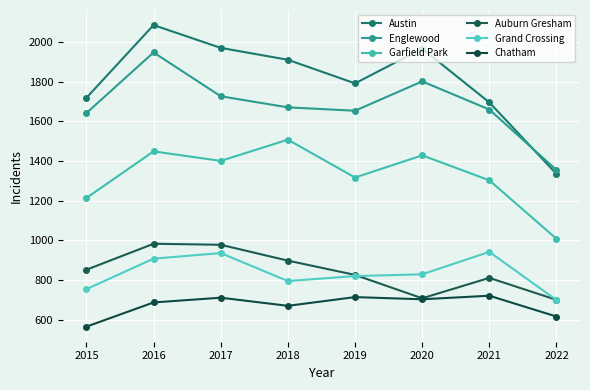

Reading left to right, transcribe all the data shown in this chart.

Austin: 1719	2086	1971	1911	1792	1967	1696	1335
Englewood: 1642	1948	1727	1671	1654	1802	1660	1355
Garfield Park: 1214	1449	1401	1508	1317	1429	1303	1008
Auburn Gresham: 852	983	978	898	826	708	811	700
Grand Crossing: 754	908	936	795	820	829	942	699
Chatham: 565	687	711	670	714	703	721	616